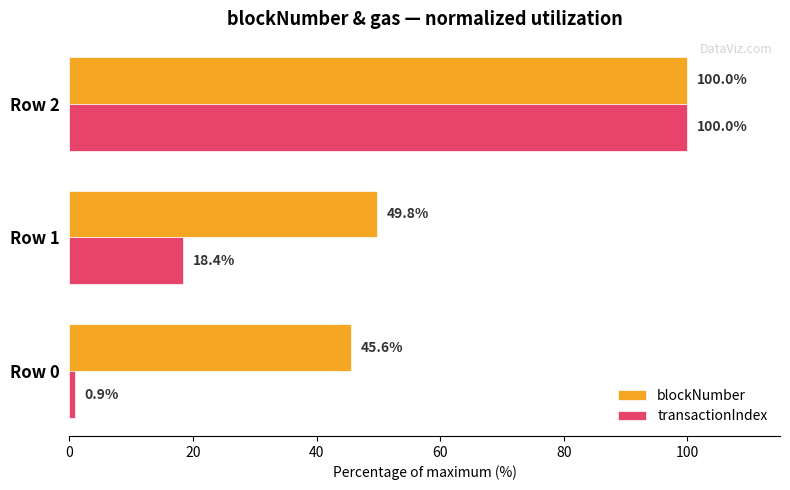

Rank the categories by transactionIndex value from highest to lowest.

Row 2, Row 1, Row 0